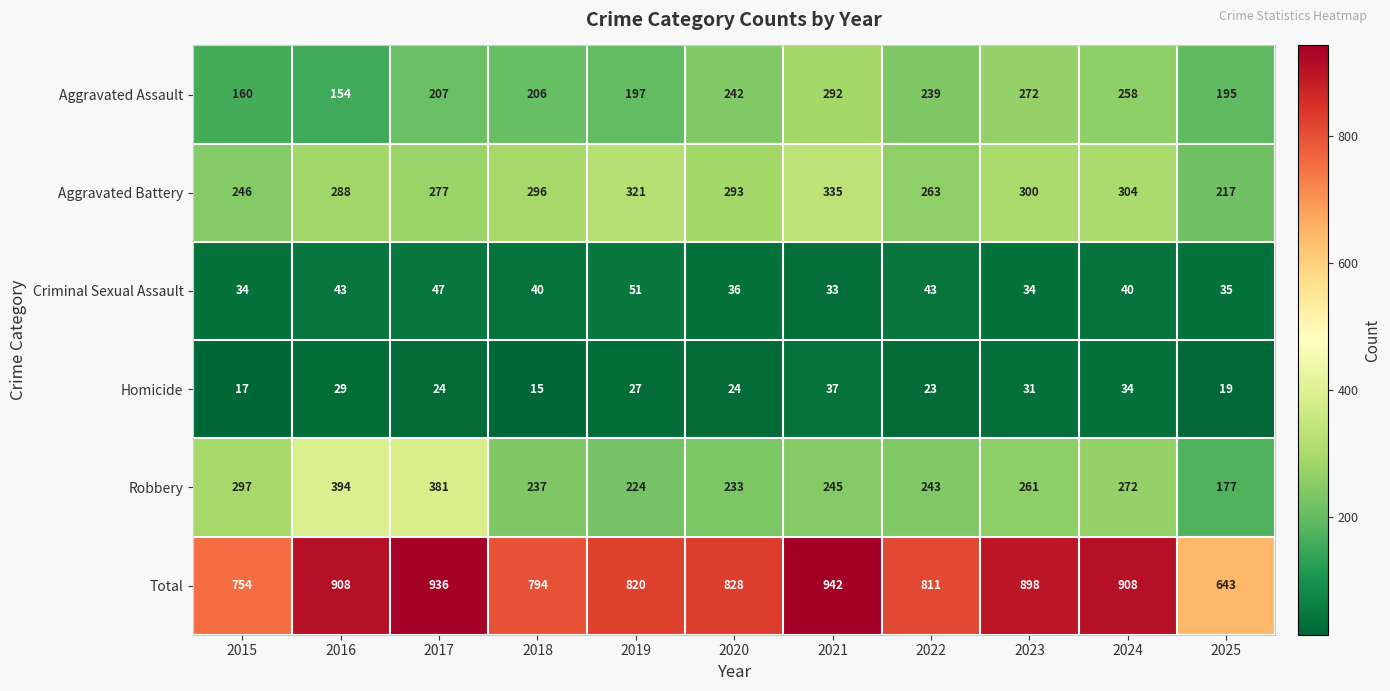

At how many categories does at least one series exceed 154?

11